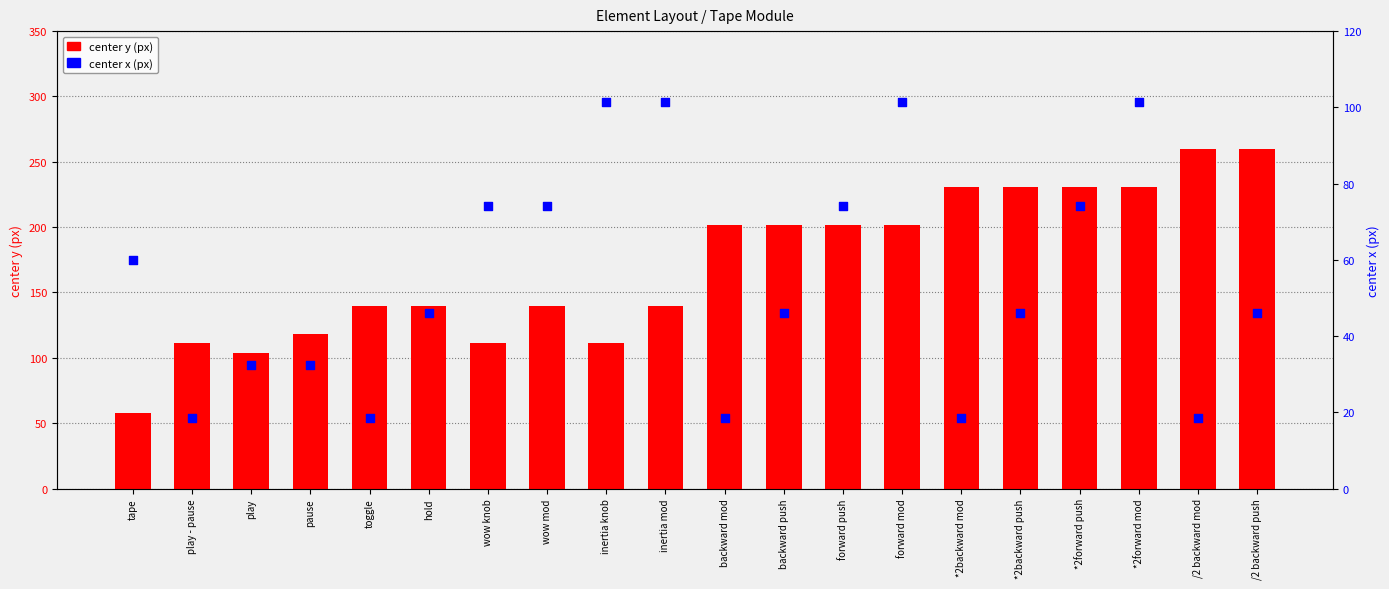

Is the value of center x (px) at *2forward push greater than the value of center y (px) at forward push?

No